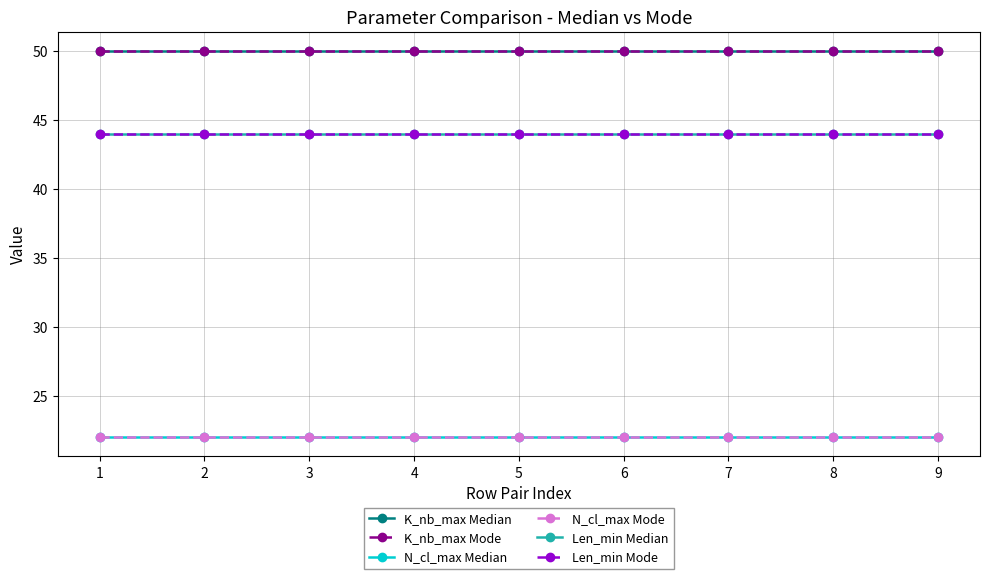

True or false: K_nb_max Median and Len_min Mode cross at least once.

False